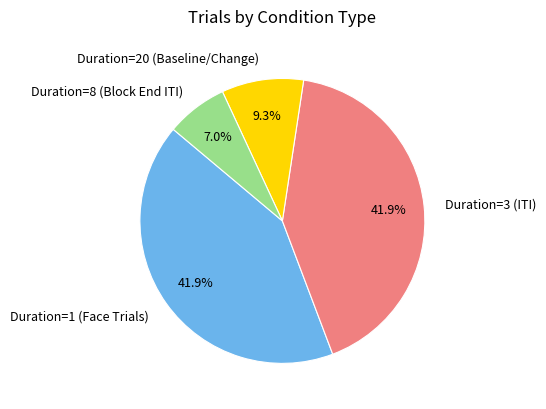

What is the smallest slice in the pie chart?

Duration=8 (Block End ITI)